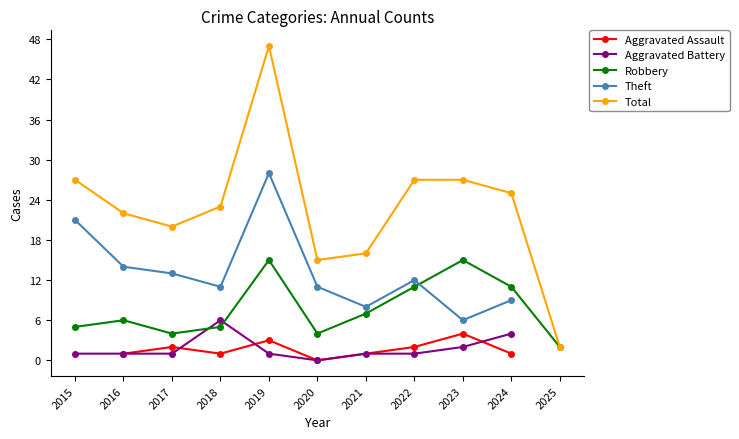

List the series in order of their peak value, lowest first.

Aggravated Assault, Aggravated Battery, Robbery, Theft, Total